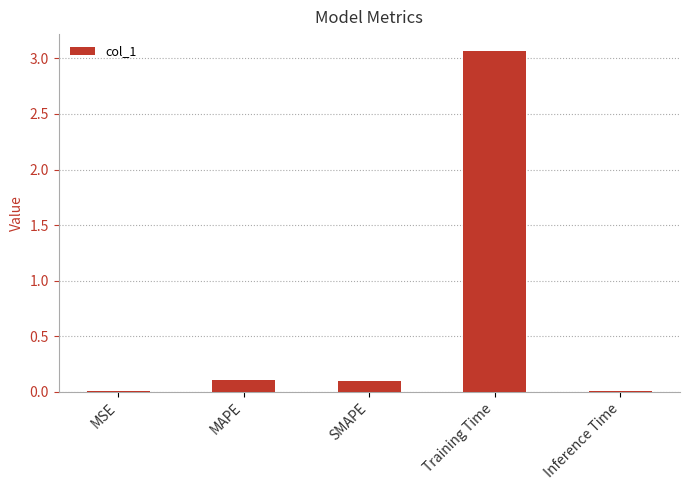

Which label corresponds to the largest value in the chart?

Training Time